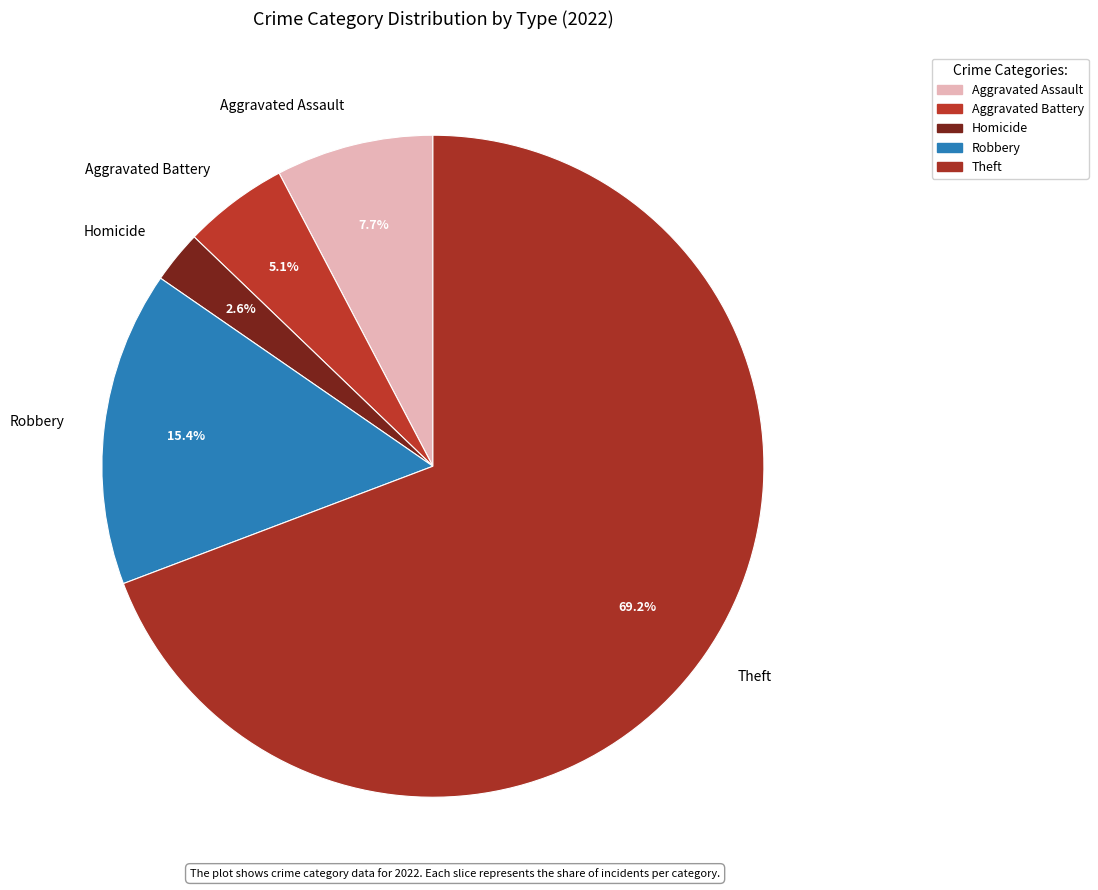

Does Homicide account for over 50% of the chart?

No